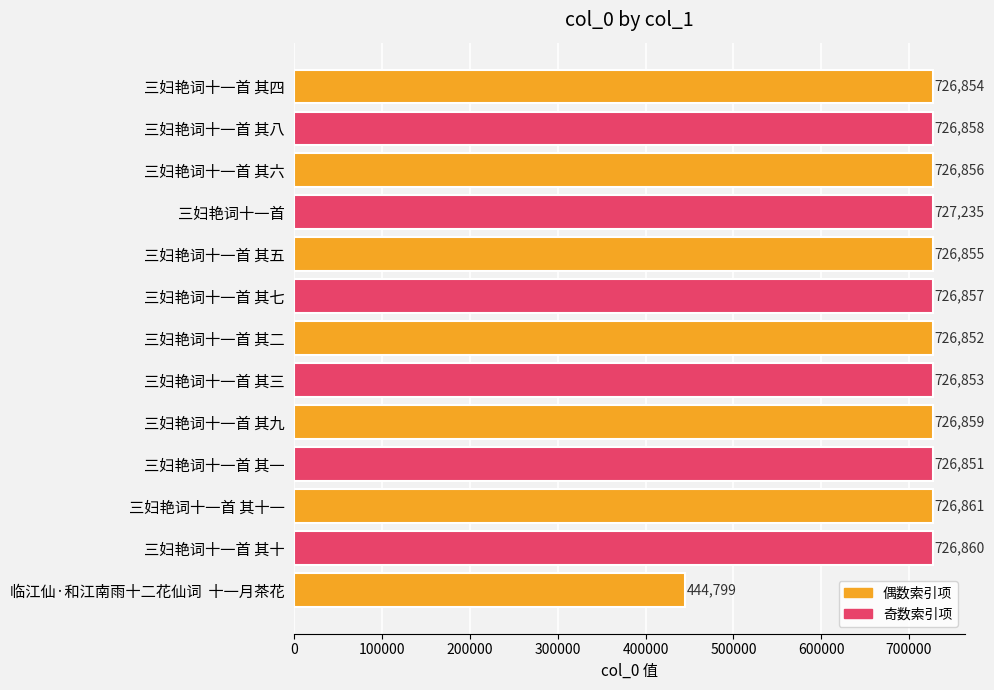

What is the difference between the second highest and minimum values?

282062